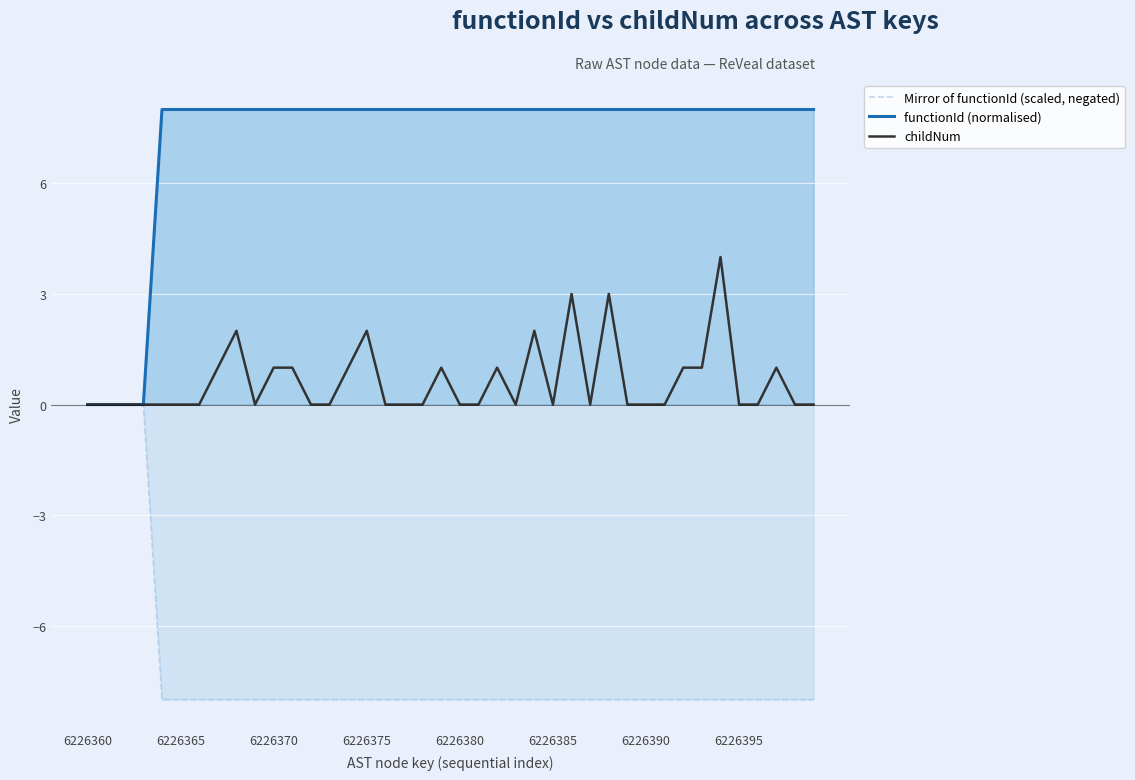

True or false: functionId (normalised) and Mirror of functionId (scaled, negated) intersect in this chart.

False